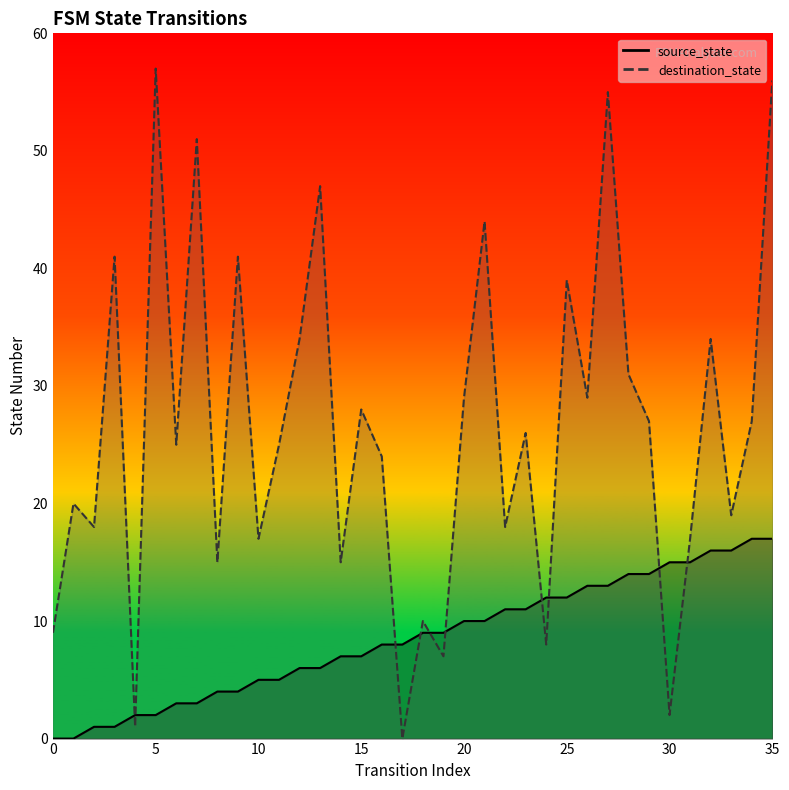

List the labels in order of source_state value, smallest first.

0, 1, 2, 3, 4, 5, 6, 7, 8, 9, 10, 11, 12, 13, 14, 15, 16, 17, 18, 19, 20, 21, 22, 23, 24, 25, 26, 27, 28, 29, 30, 31, 32, 33, 34, 35